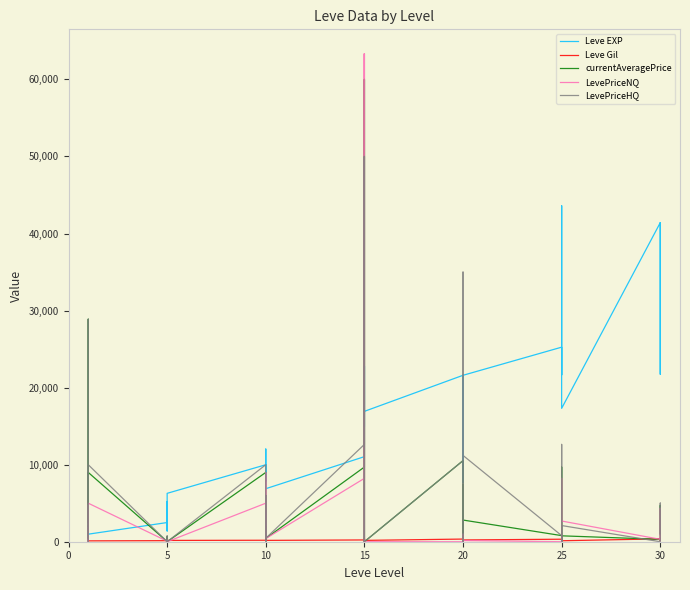

List the series in order of their peak value, highest first.

LevePriceNQ, currentAveragePrice, LevePriceHQ, Leve EXP, Leve Gil